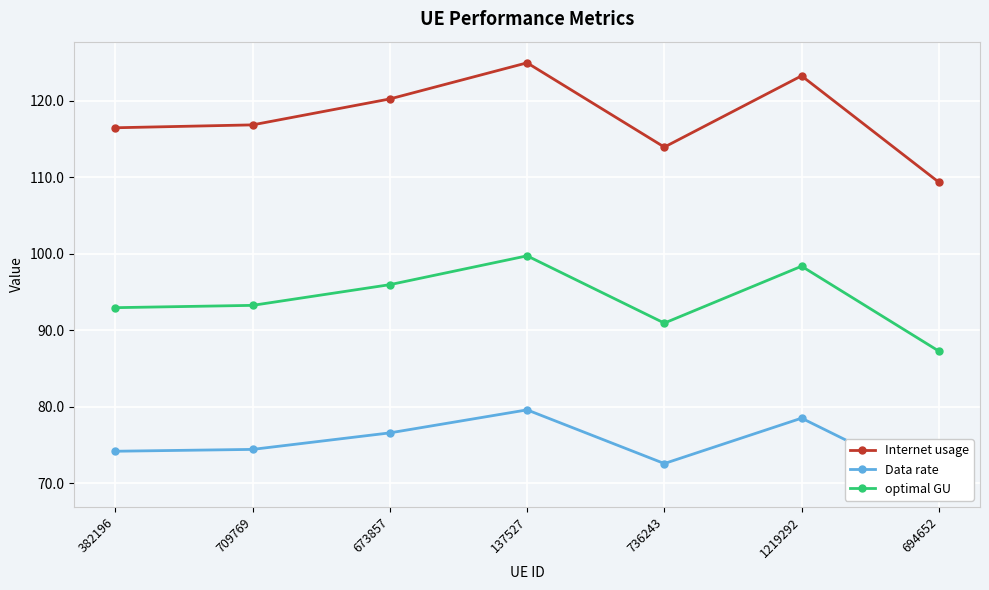

At how many categories does at least one series exceed 76?

7